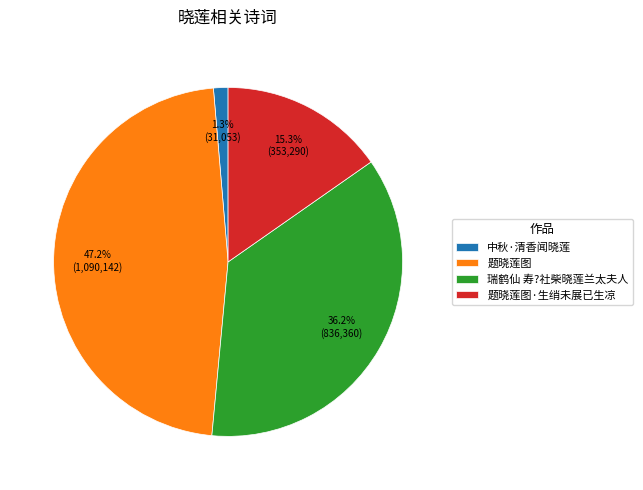

To the nearest percent, what is the difference between the largest and smallest slice percentages?

46%